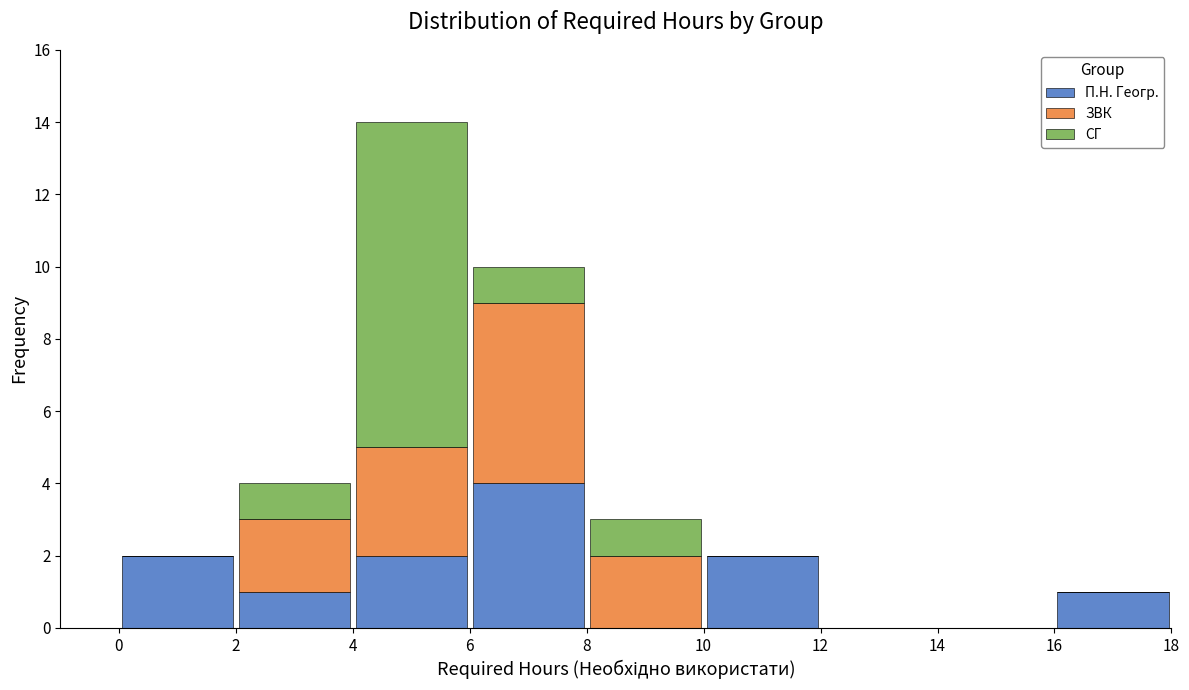

Which range on the x-axis has the tallest stacked bar (by total height)?

4 to 6